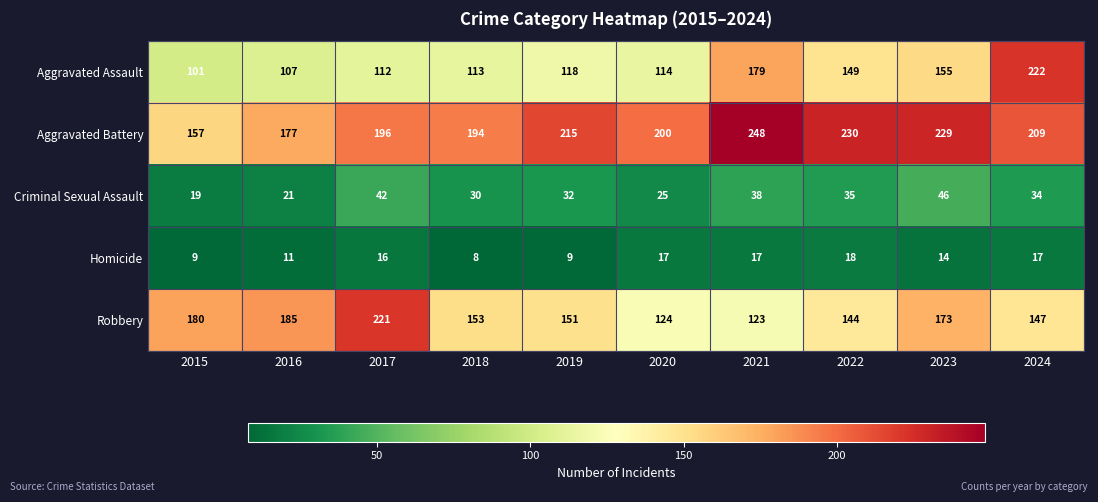

How many data points does each series have?

10